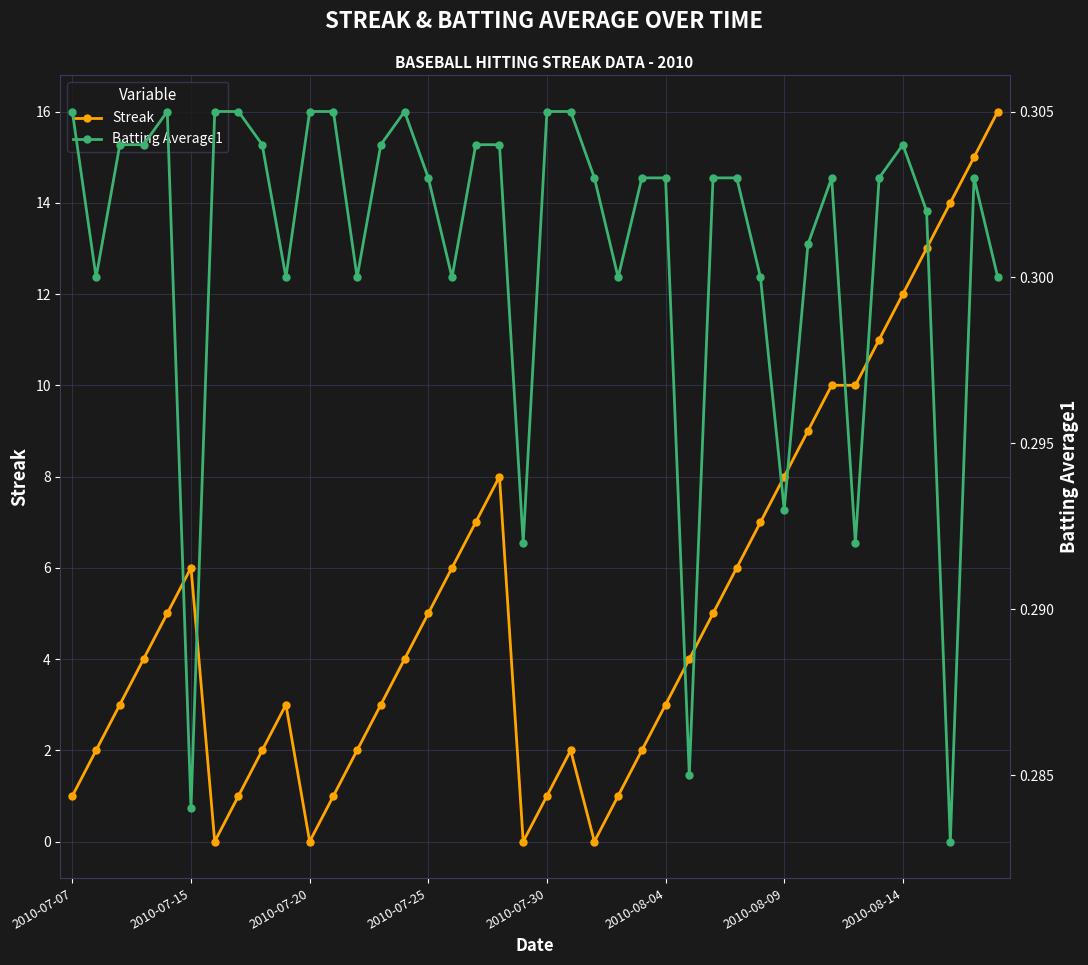

Where is the first local maximum for Streak?

2010-07-15